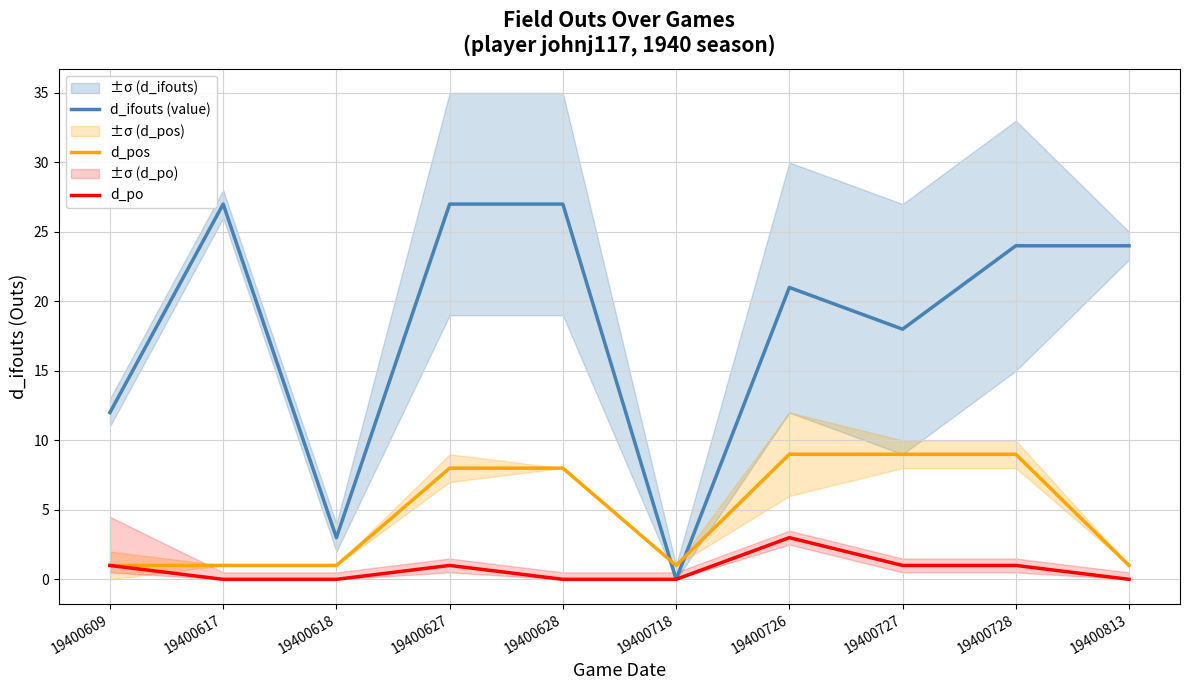

List the series in order of their overall mean, highest first.

d_ifouts (value), d_pos, d_po